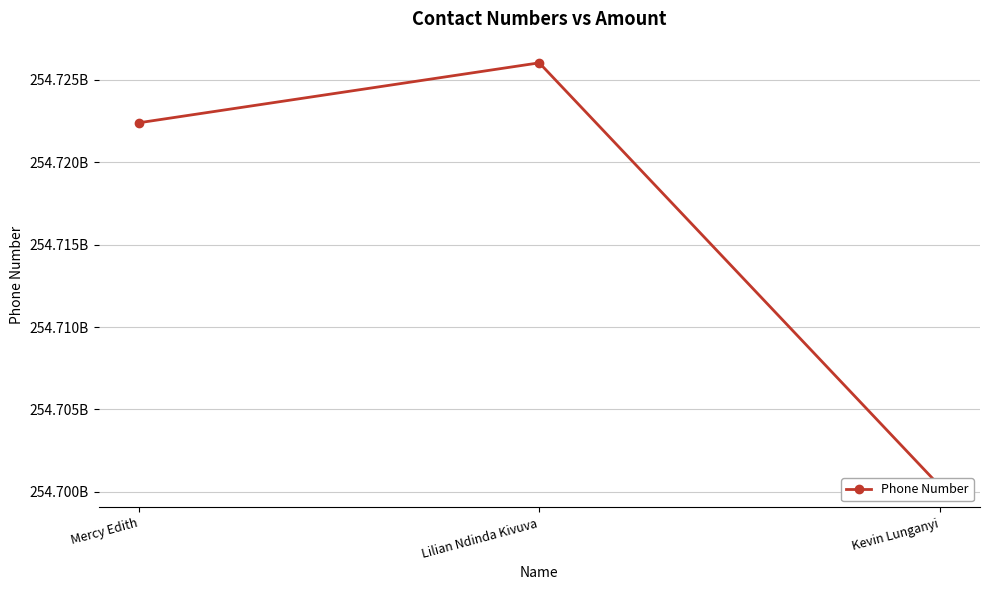

Reading right to left, extract all data points from this chart.

Kevin Lunganyi=254700345799	Lilian Ndinda Kivuva=254726041261	Mercy Edith=254722400425